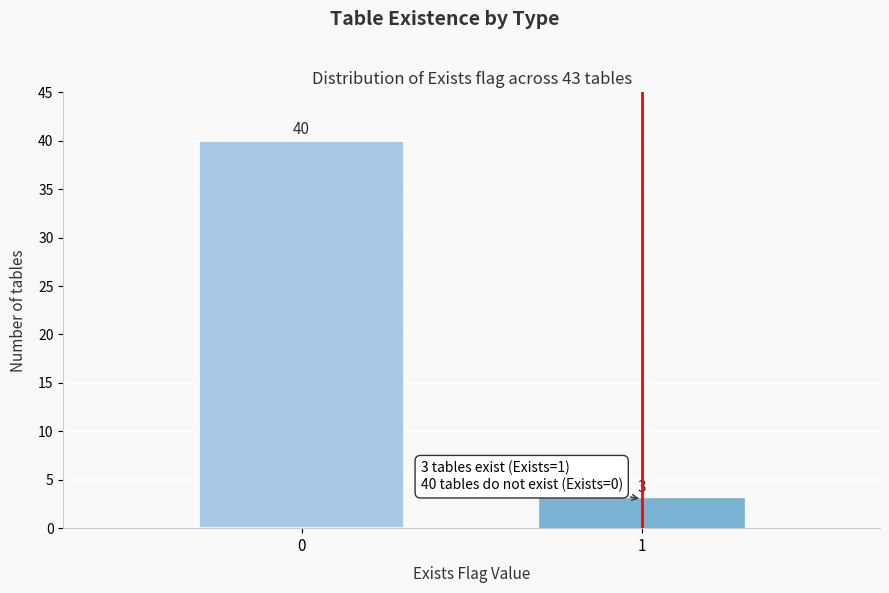

Reading left to right, list all the values displayed in this chart.

0=40	1=3